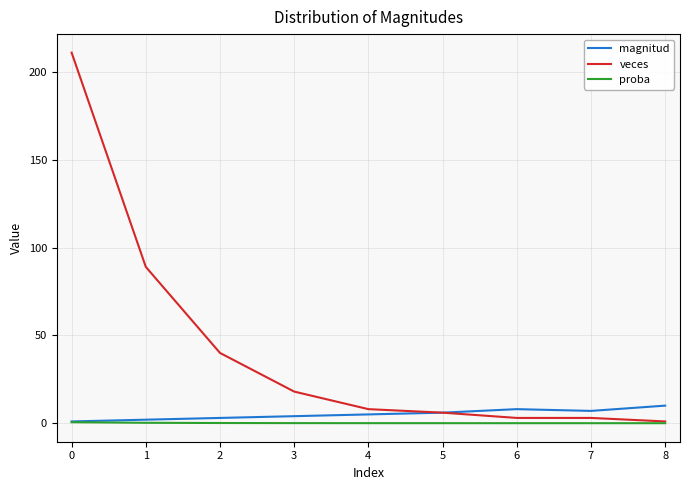

True or false: veces has a value of 52.2 at 1.

False